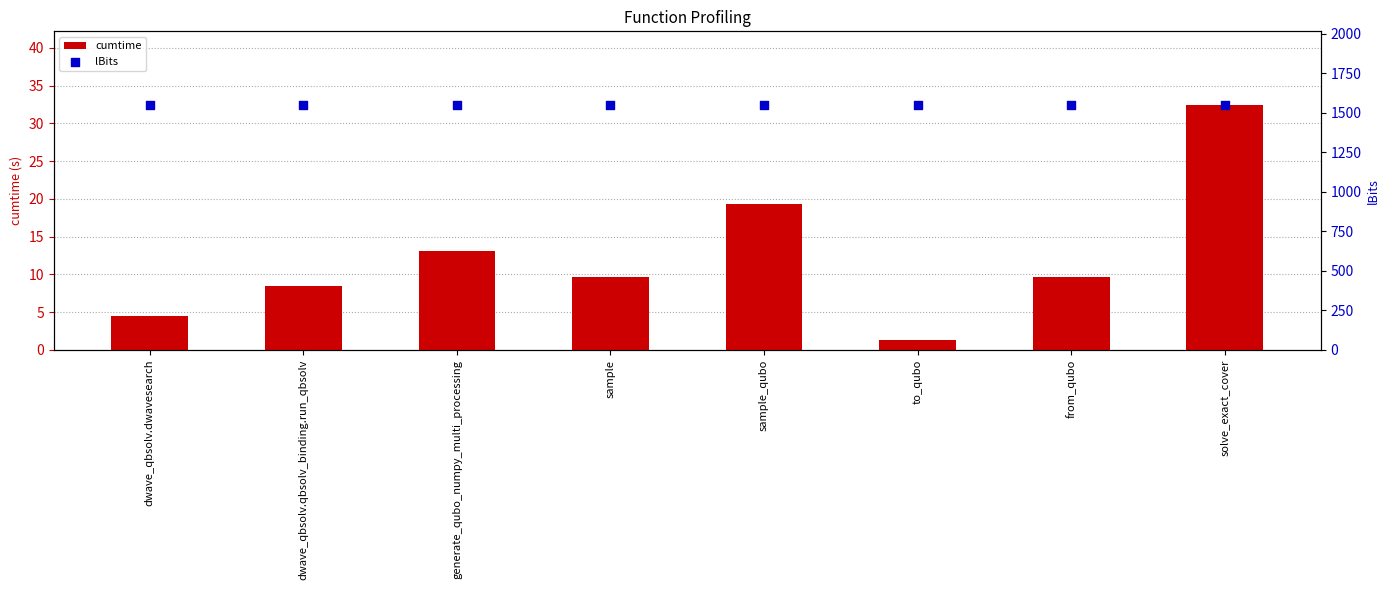

Is the value of cumtime at sample_qubo greater than the value of lBits at dwave_qbsolv.dwavesearch?

No